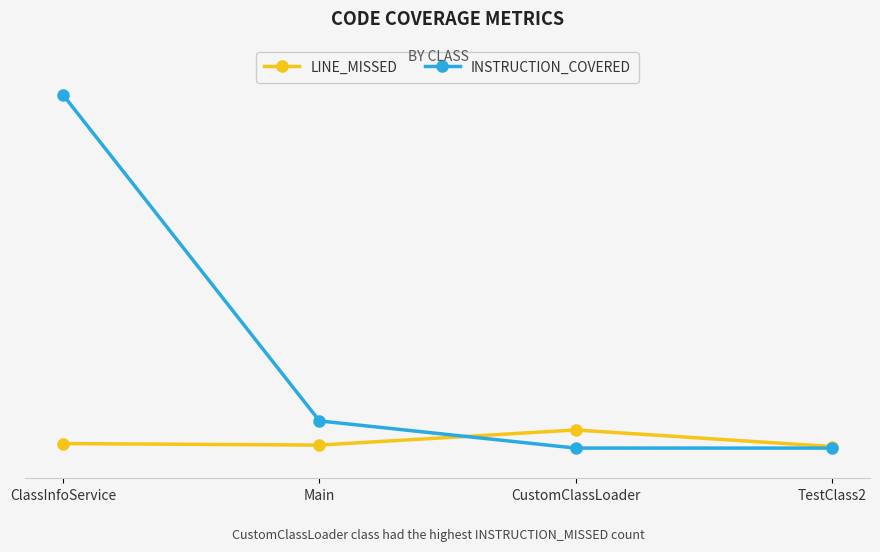

Read the LINE_MISSED value at CustomClassLoader, to the nearest 10.

10